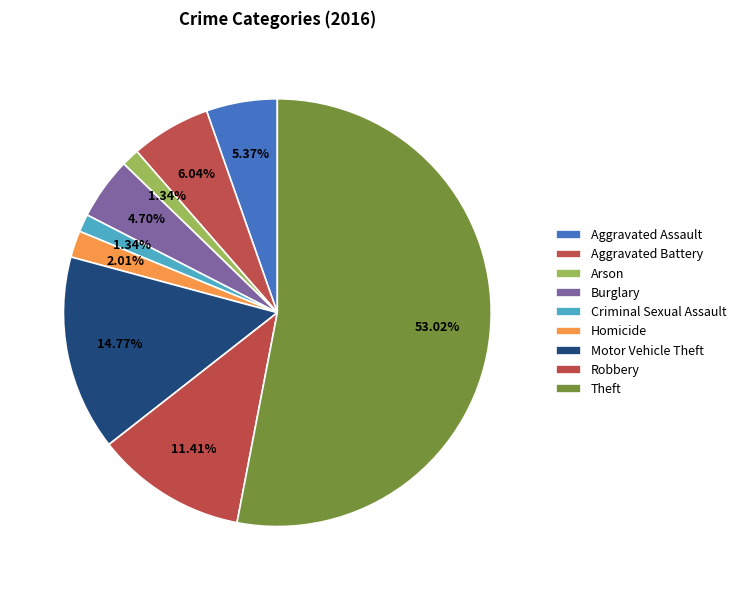

What is the ratio of the value at Aggravated Assault to the value at Robbery?

0.5